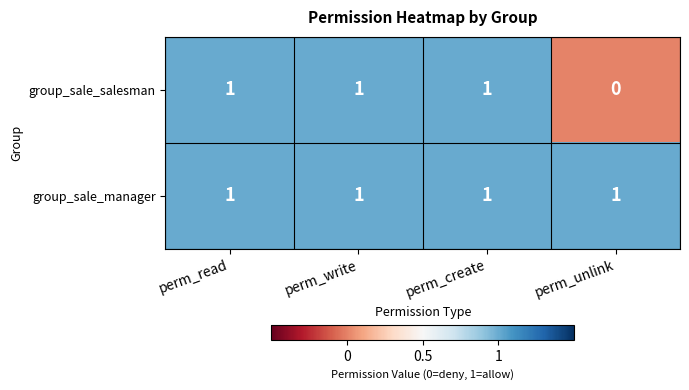

How many data points does each series have?

4